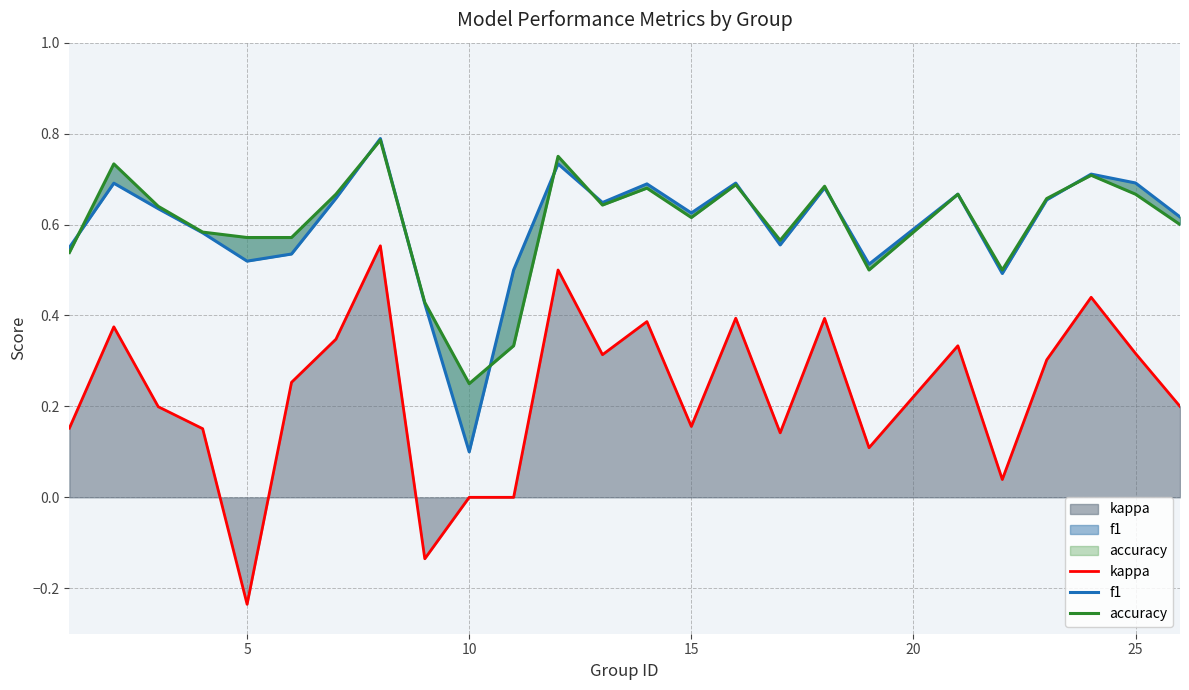

What is the value of the f1 point at the 5th from the left?

0.5